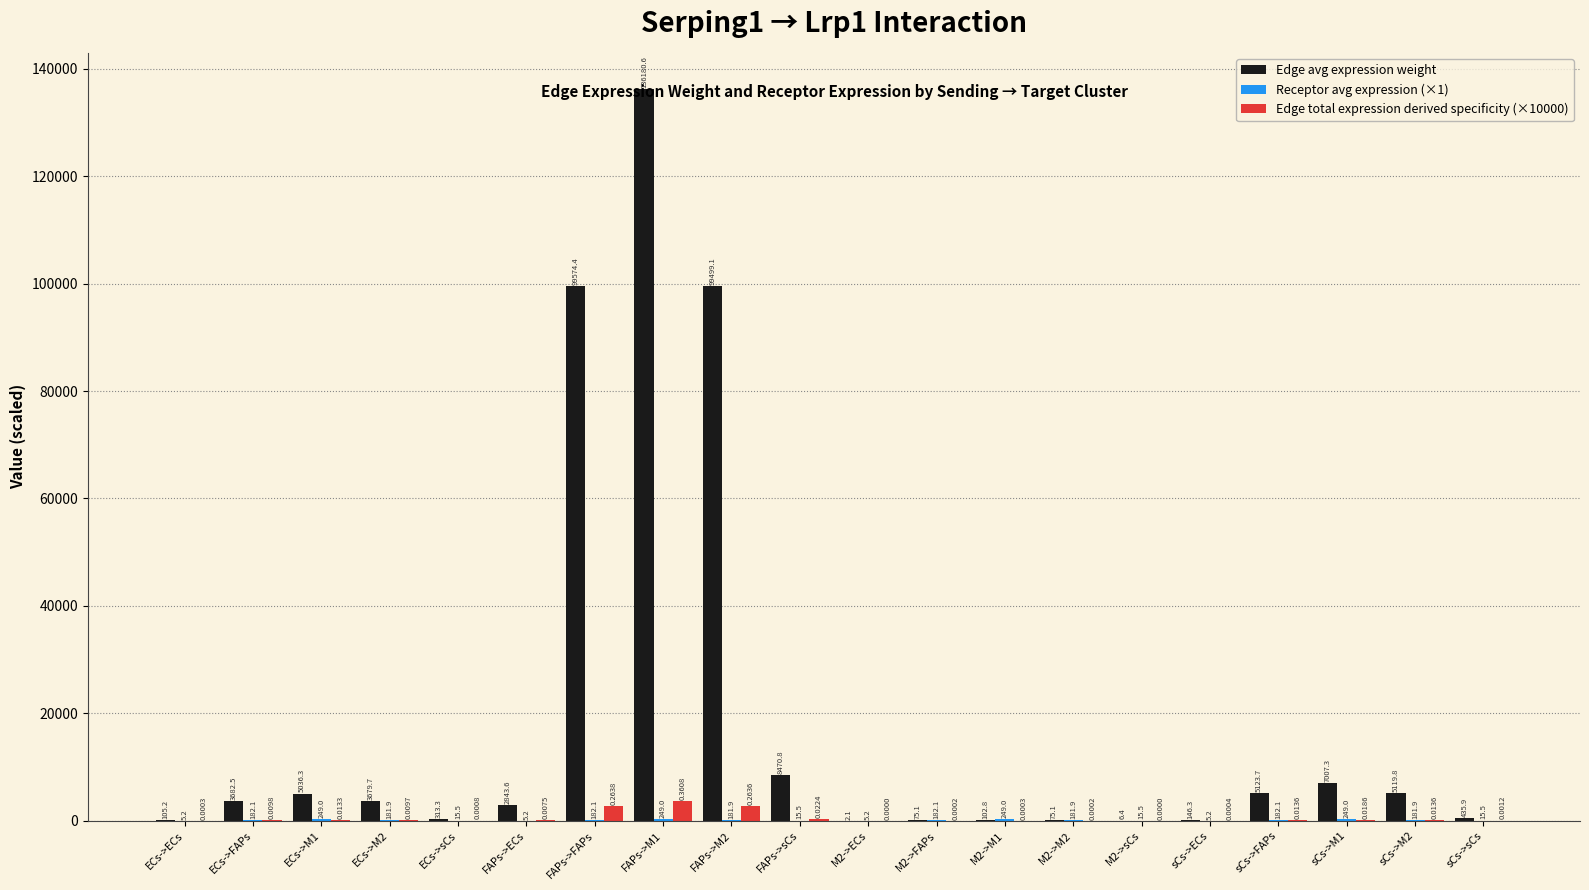

The value of Edge avg expression weight at M2->M1 is 102.8. True or false?

True